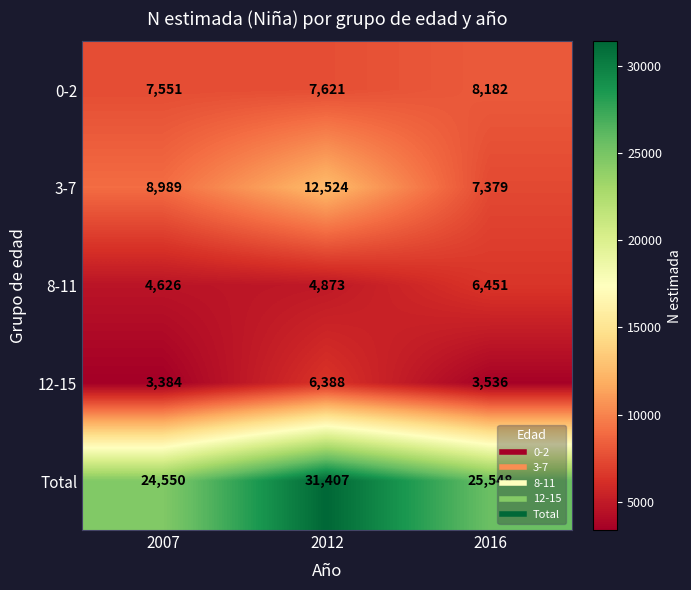

List the series in order of their peak value, lowest first.

12-15, 8-11, 0-2, 3-7, Total